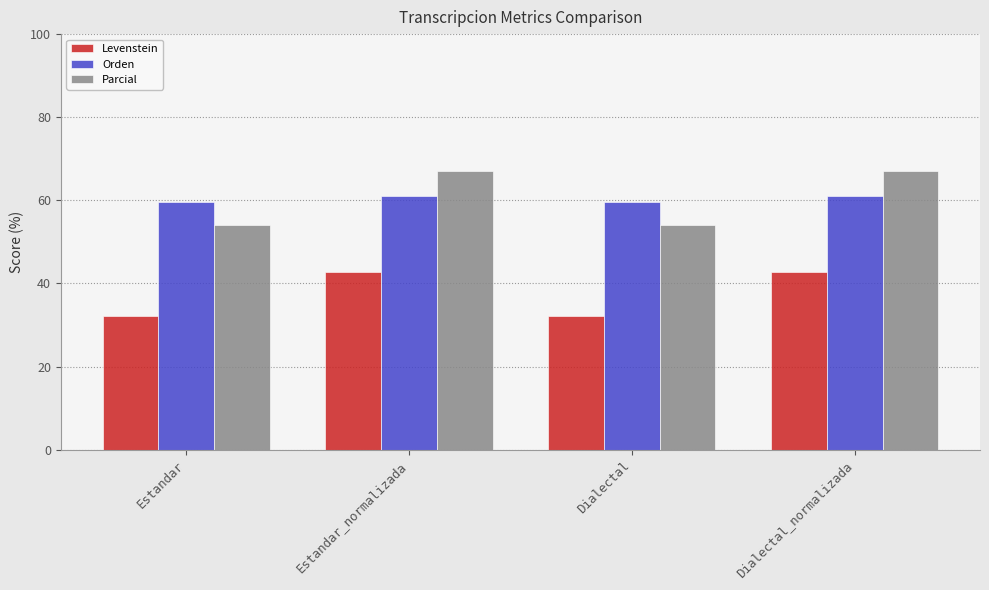

Does the chart contain stacked bars?

No